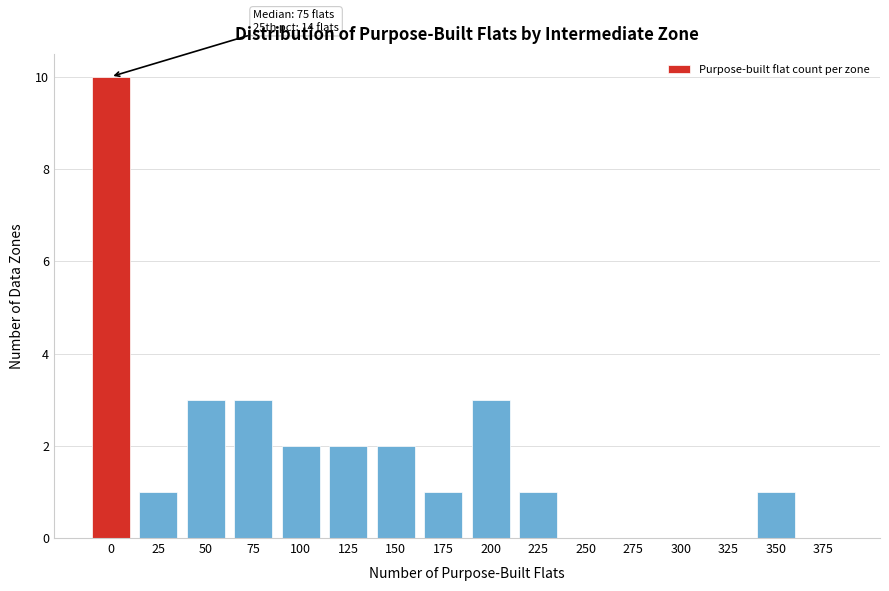

Reading left to right, transcribe all the data shown in this chart.

0=10	25=1	50=3	75=3	100=2	125=2	150=2	175=1	200=3	225=1	250=0	275=0	300=0	325=0	350=1	375=0